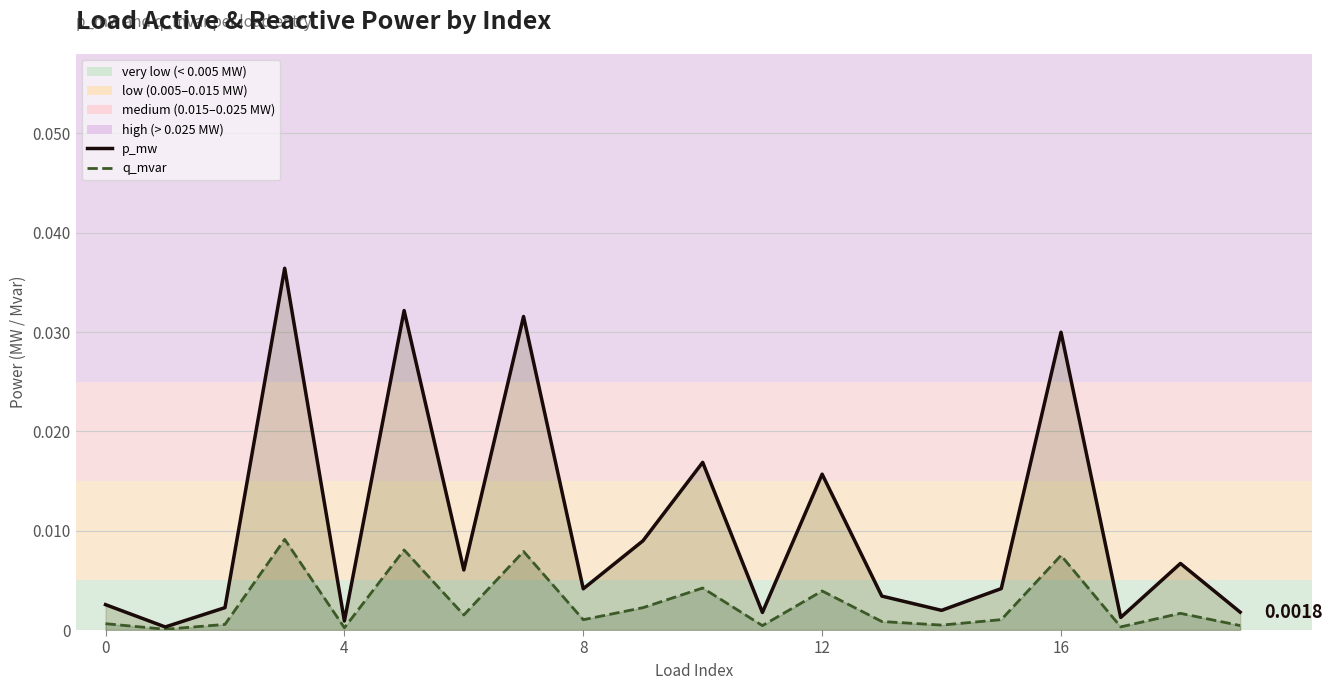

True or false: p_mw has more than 1 interior local peaks.

True